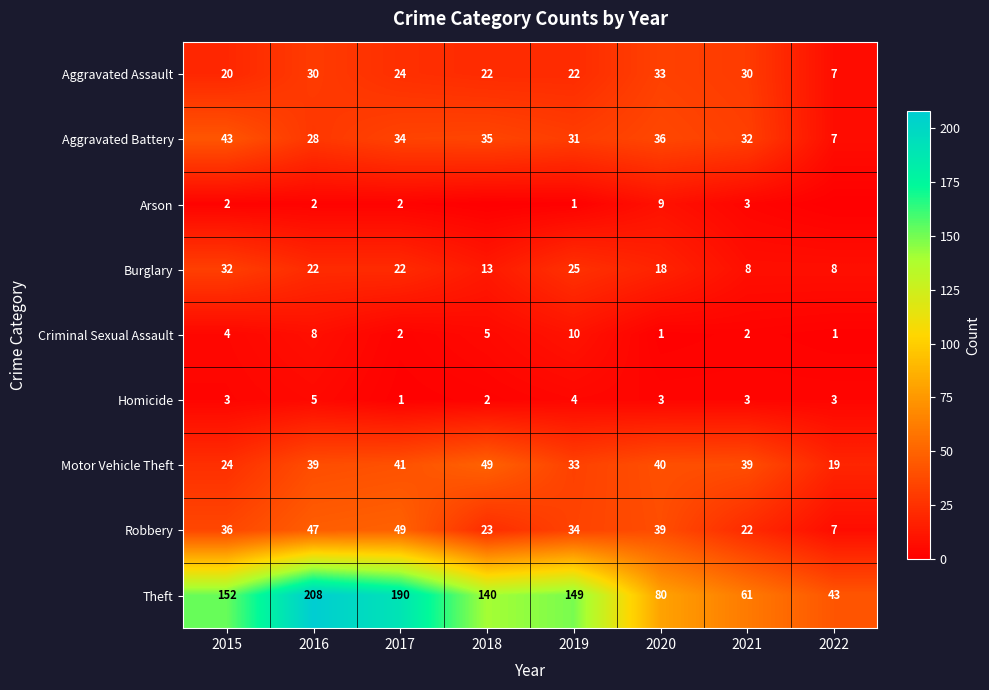

Is the value of Motor Vehicle Theft at 2018 greater than the value of Burglary at 2016?

Yes